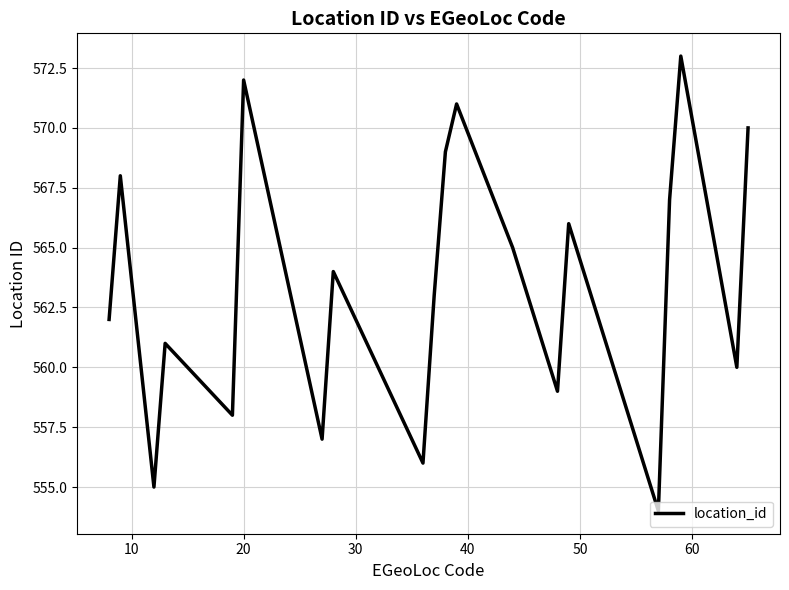

What is the minimum value shown in the chart?

554